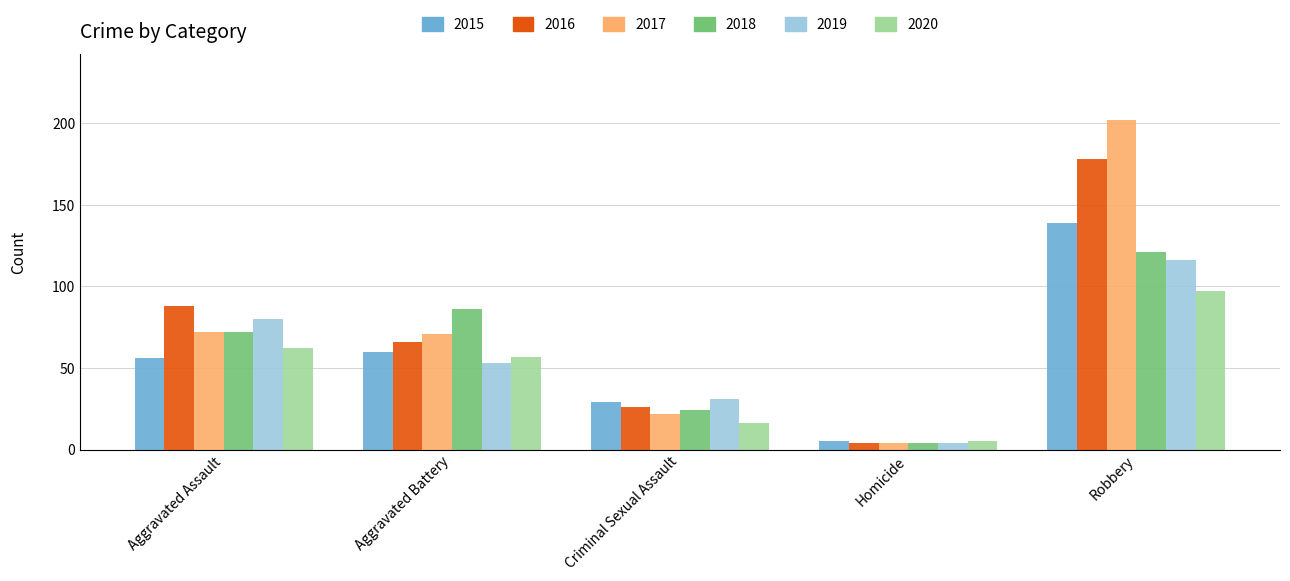

Is the value of 2020 at Robbery greater than the value of 2018 at Homicide?

Yes